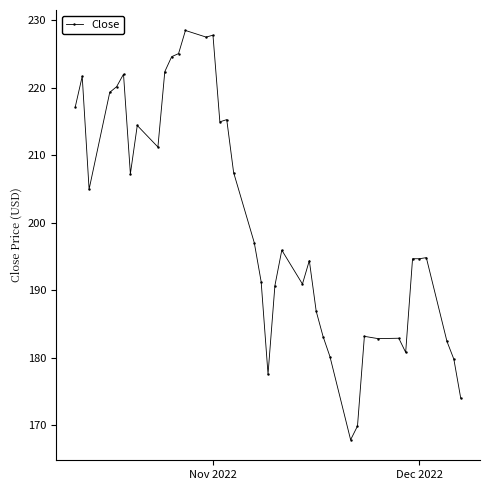

What is the greatest value displayed?

228.5